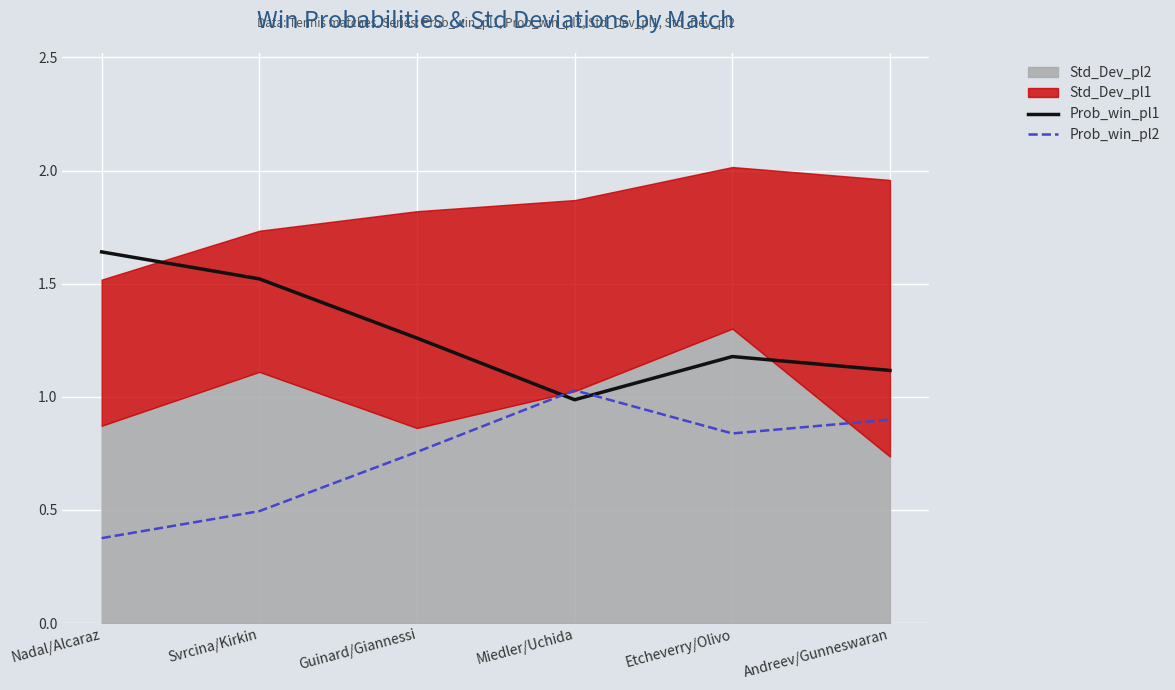

True or false: Prob_win_pl1 has a value of 0.4 at Andreev/Gunneswaran.

False